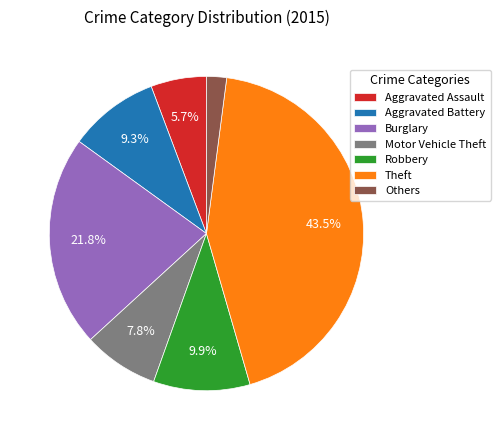

Rank the categories by value from highest to lowest.

Theft, Burglary, Robbery, Aggravated Battery, Motor Vehicle Theft, Aggravated Assault, Others